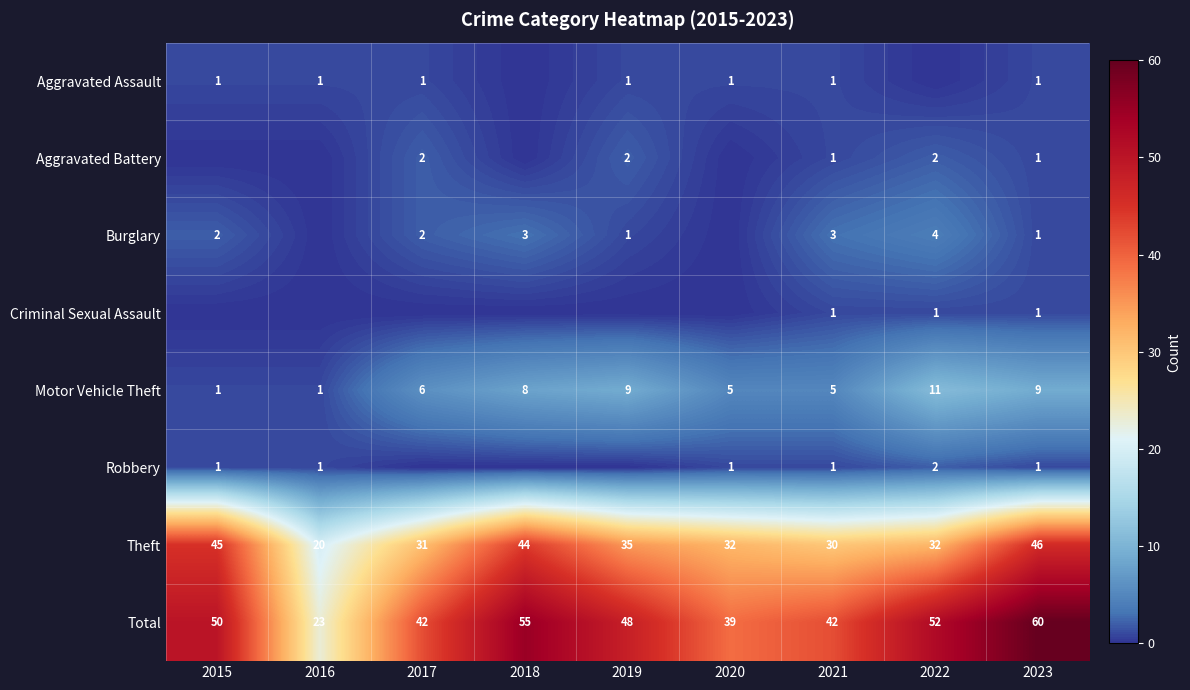

At which label does Theft reach its minimum?

2016